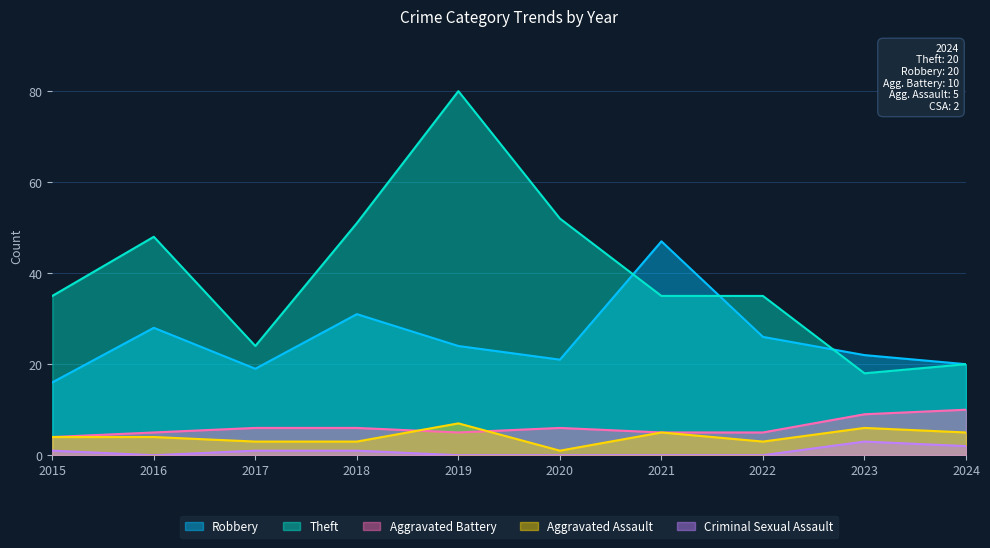

What is the sum of all Criminal Sexual Assault values?

8